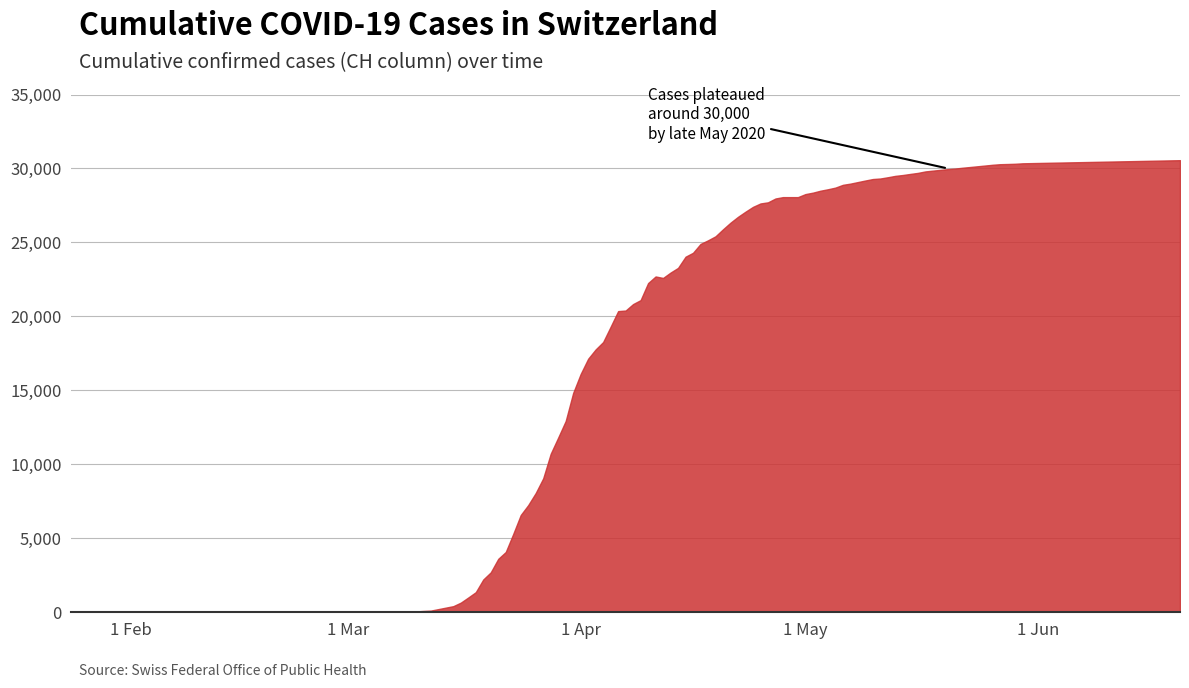

What is the difference between the maximum and minimum values?

30560